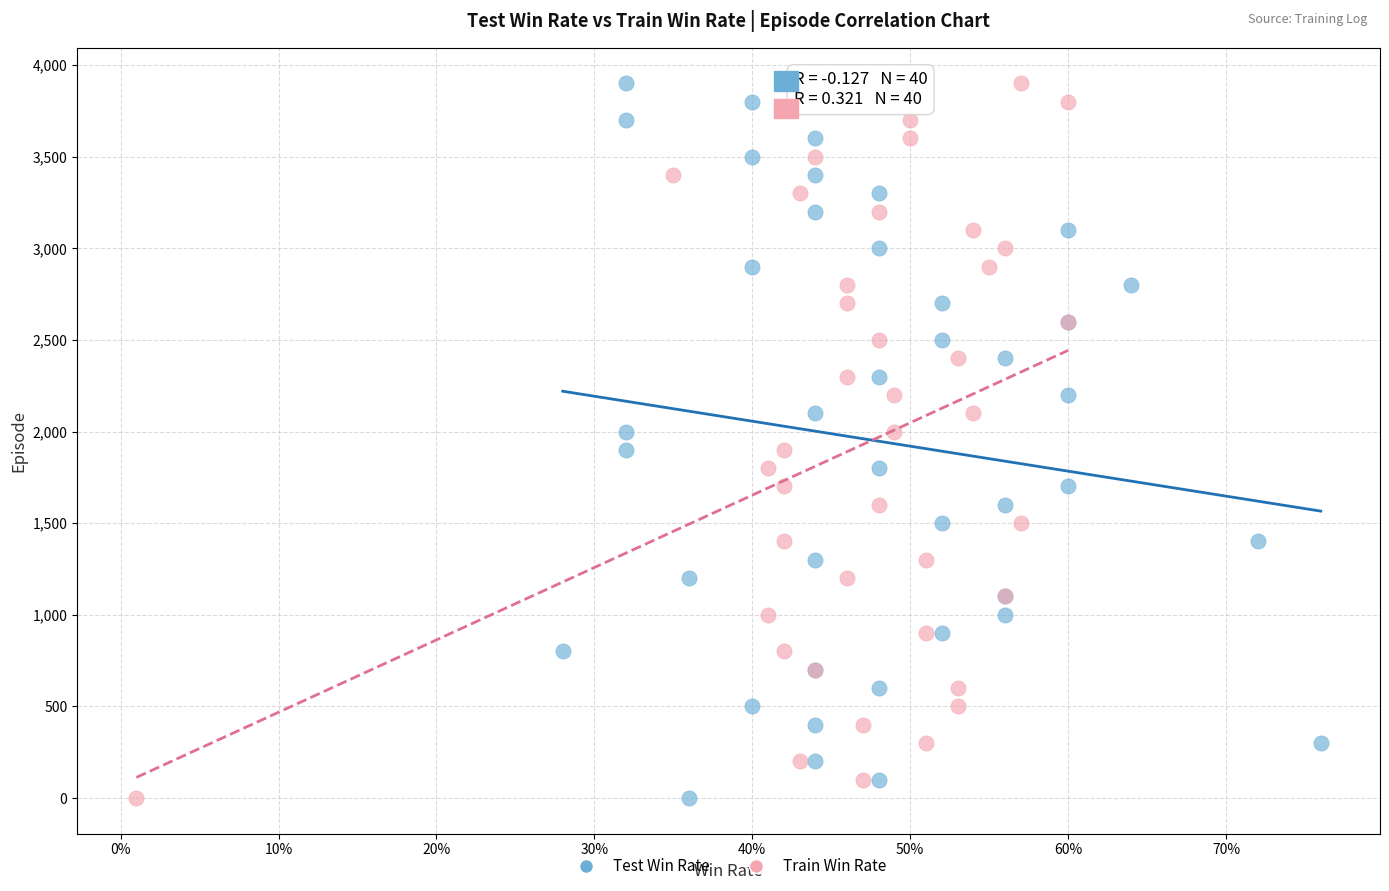

What are all the series names shown in the legend?

Test Win Rate, Train Win Rate